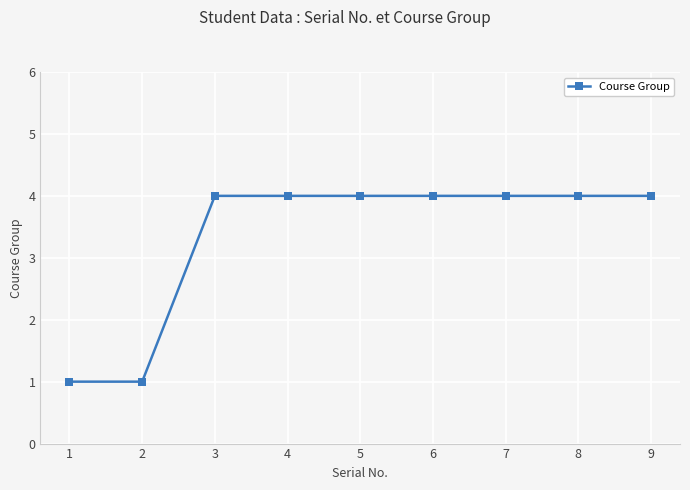

What is the greatest value displayed?

4